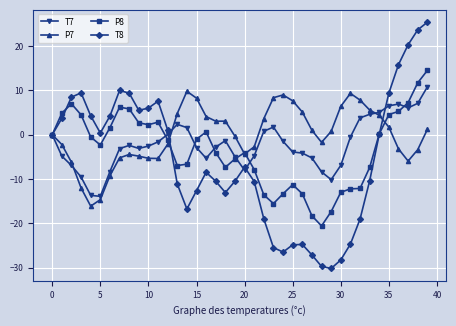

Which series has the largest range (max minus min)?

T8